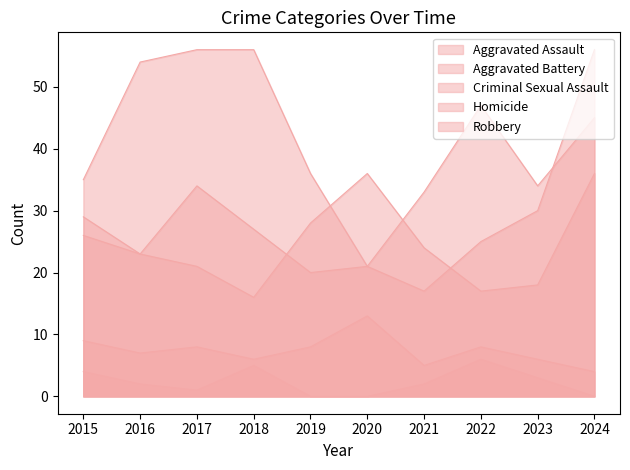

How many intersections are there between Aggravated Assault and Aggravated Battery?

2